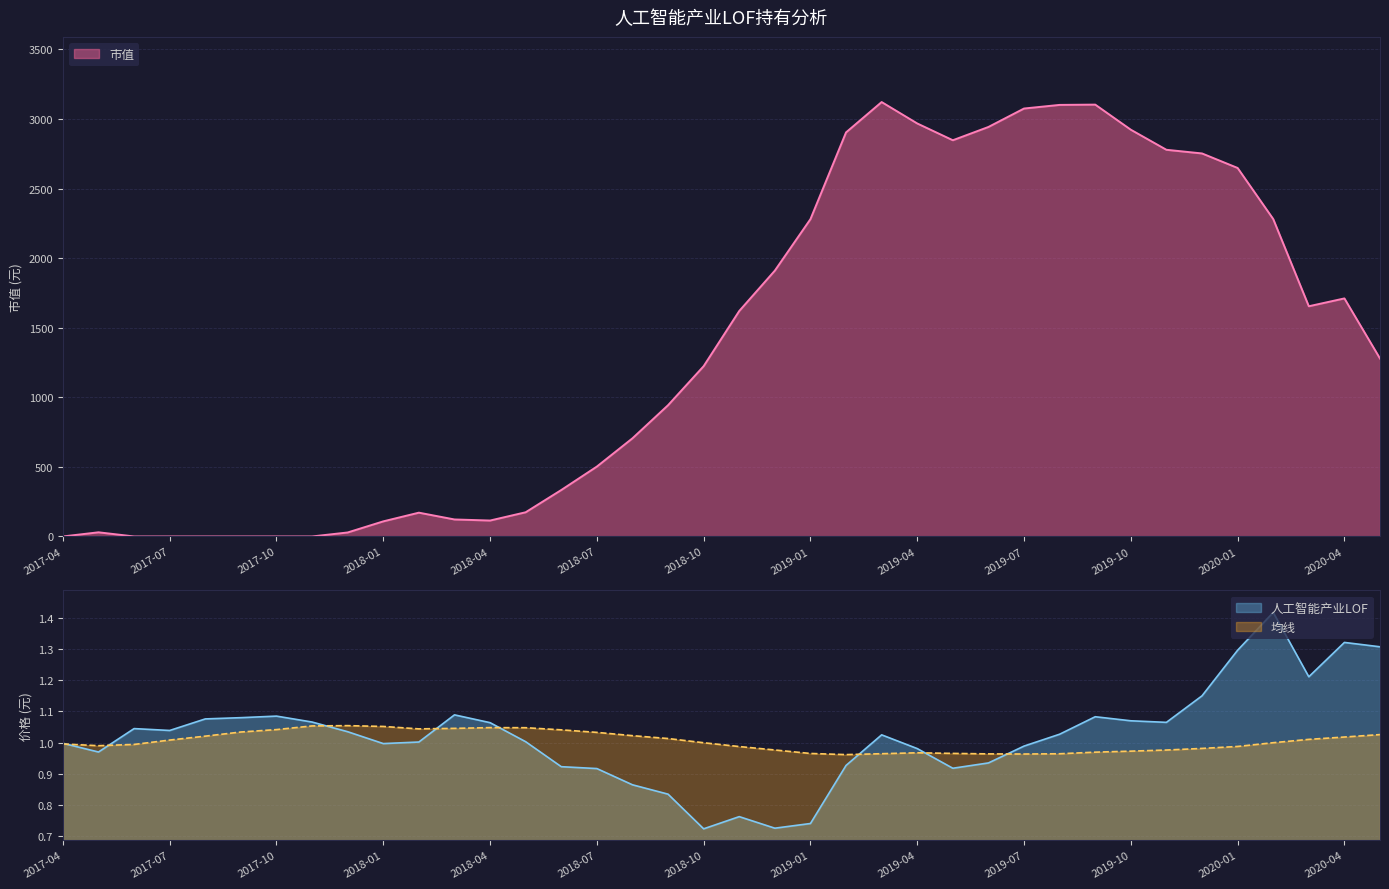

What are all the series names shown in the legend?

市值, 人工智能产业LOF, 均线